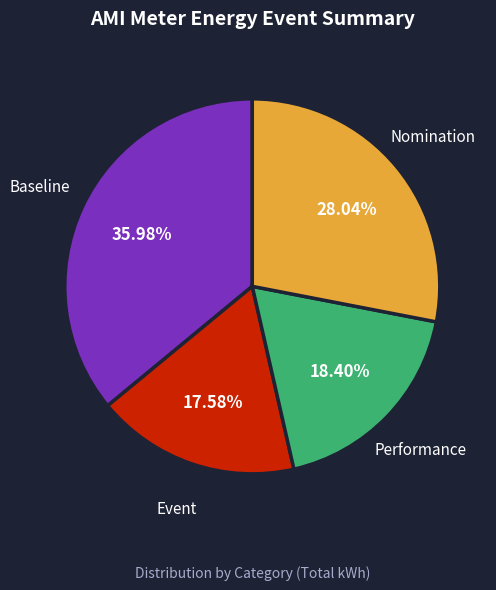

Is there any slice that represents more than half of the pie?

No